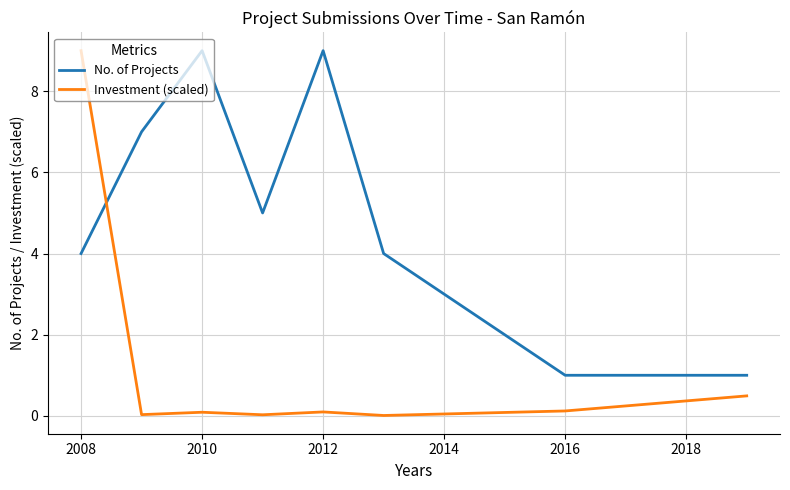

Which series has the widest spread of values?

Investment (scaled)